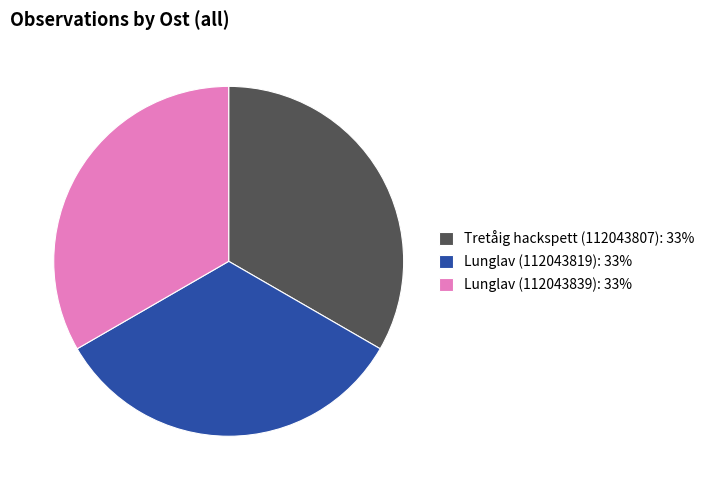

How many slices are in this pie chart?

3